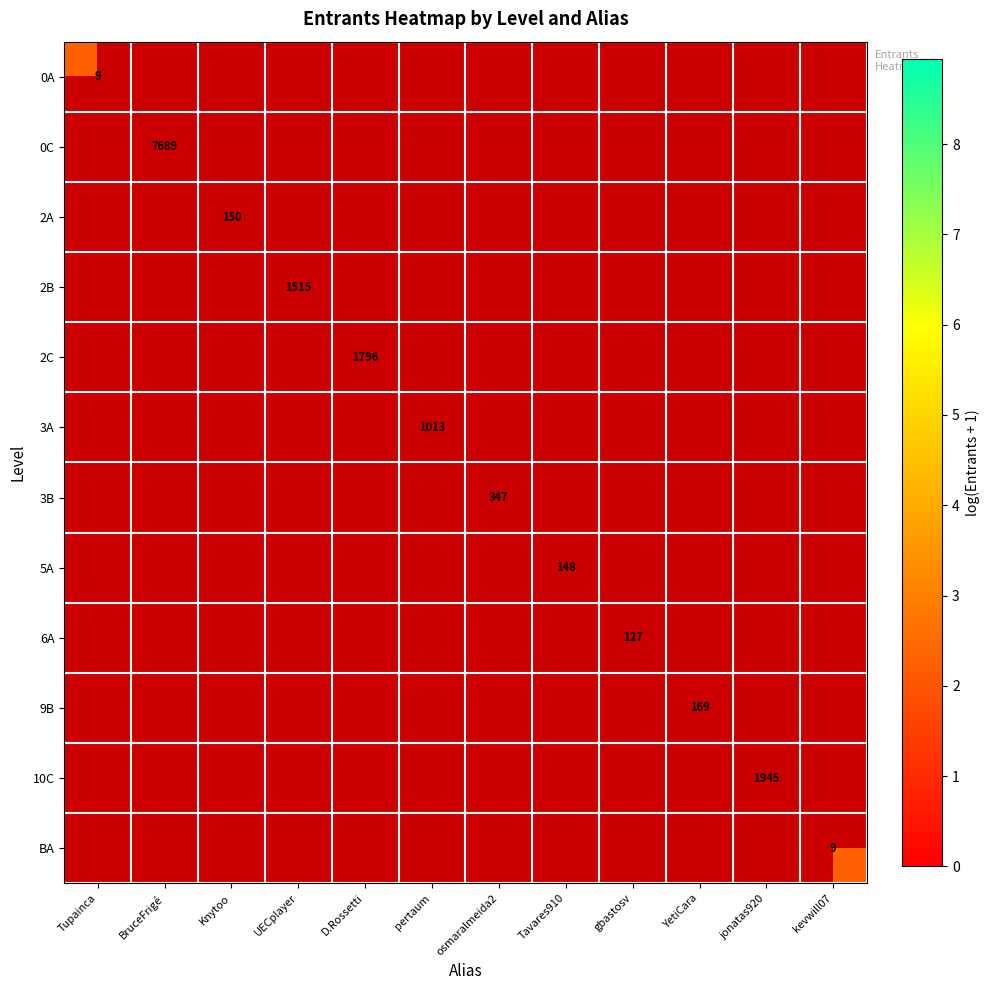

Which category has the highest value in the 0A series?

Tupainca